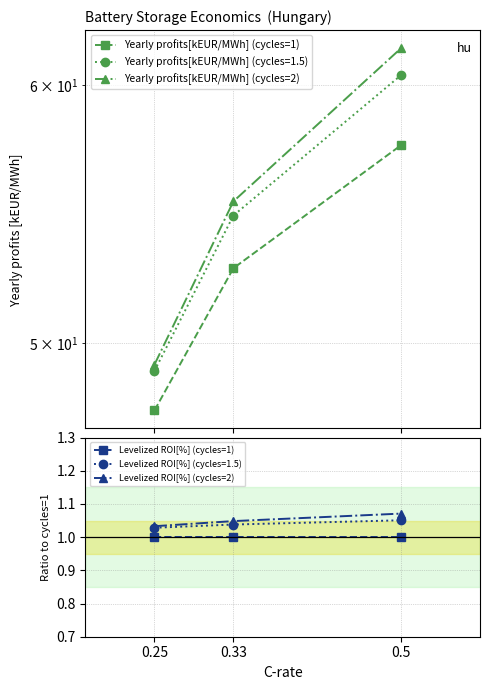

What is the difference between the second highest and minimum values in the Yearly profits[kEUR/MWh] (cycles=1) series?

5.0